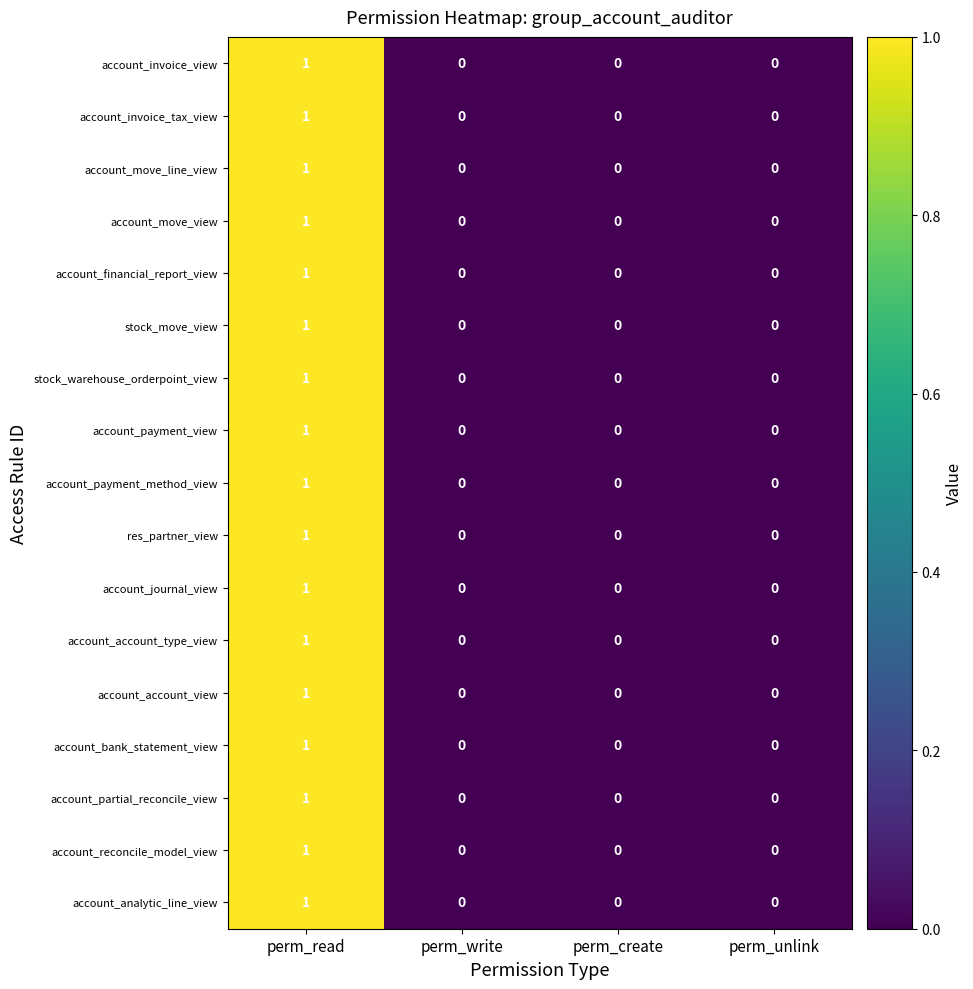

How many categories are shown in the chart?

4